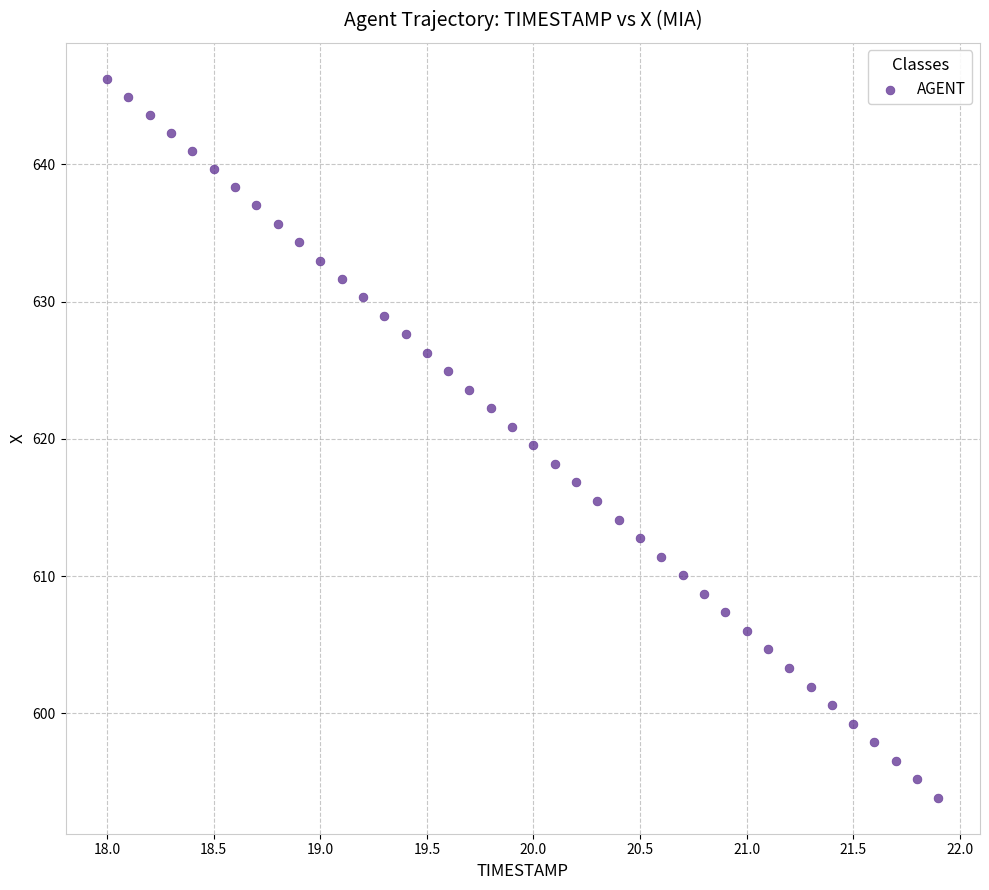

What is the range of X values (max minus min)?

3.9